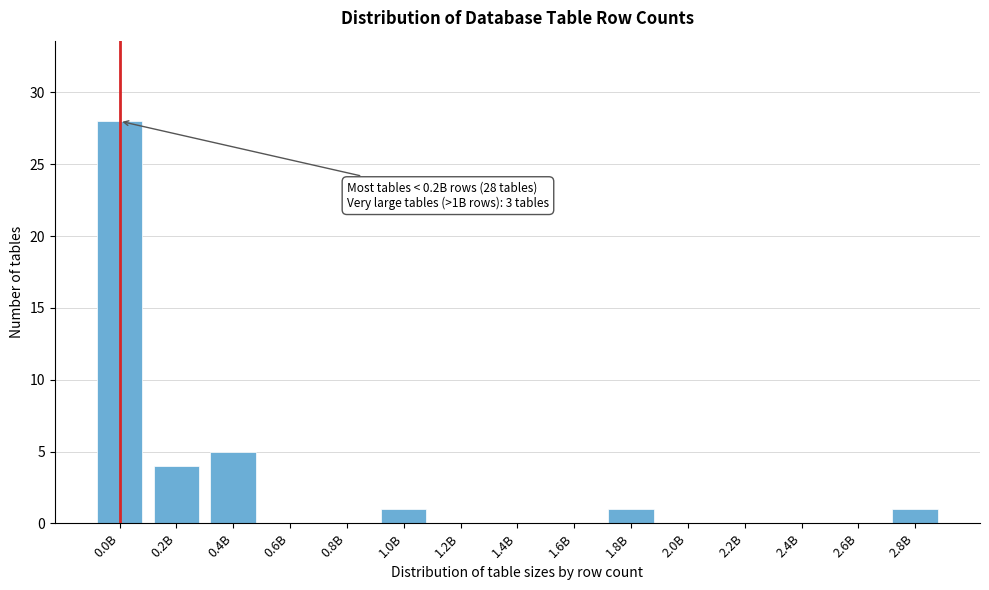

Reading left to right, what are all the values shown in this chart?

0.0B=28	0.2B=4	0.4B=5	0.6B=0	0.8B=0	1.0B=1	1.2B=0	1.4B=0	1.6B=0	1.8B=1	2.0B=0	2.2B=0	2.4B=0	2.6B=0	2.8B=1